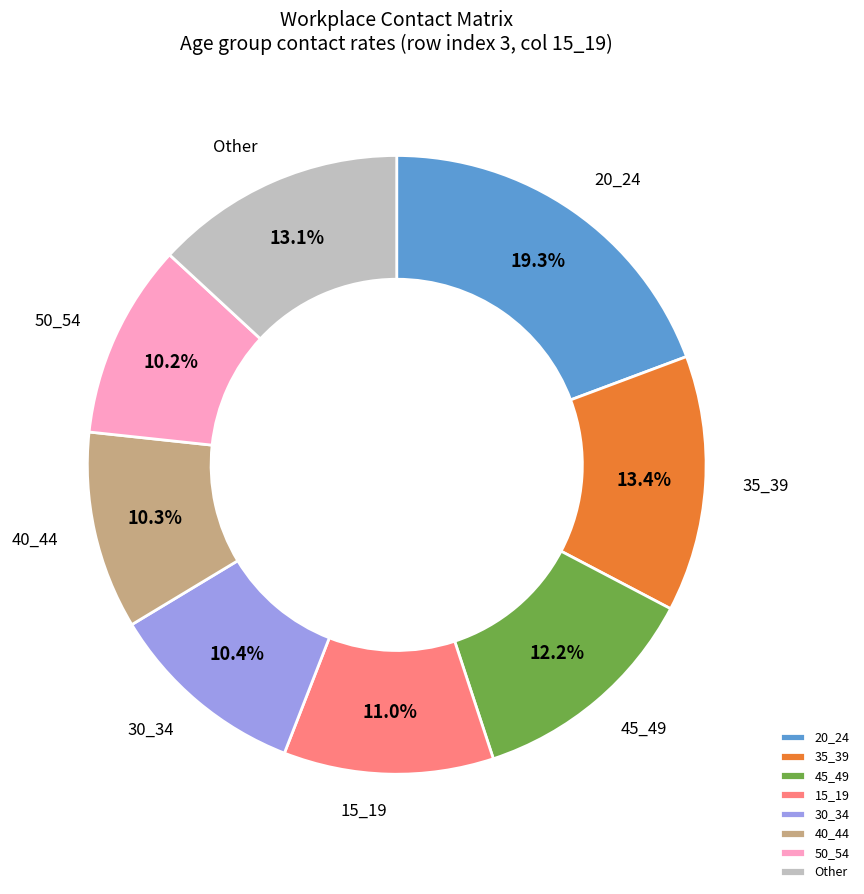

What is the total percentage of 35_39 and 20_24?

32.7%